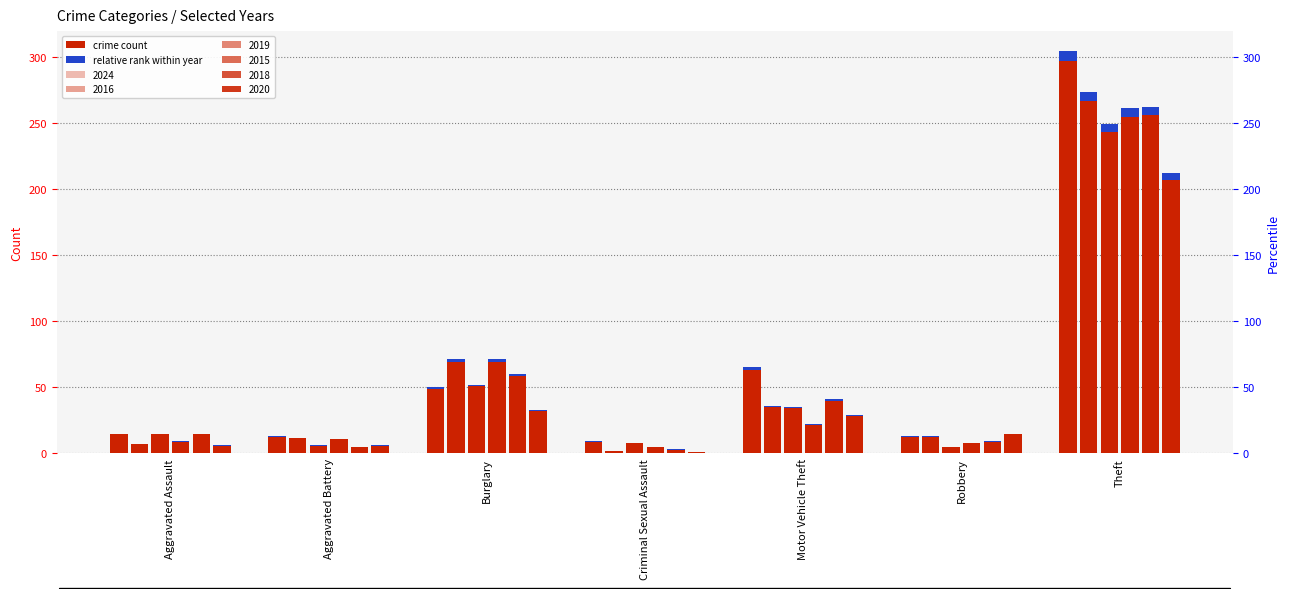

Which series has the largest total across all categories?

2024